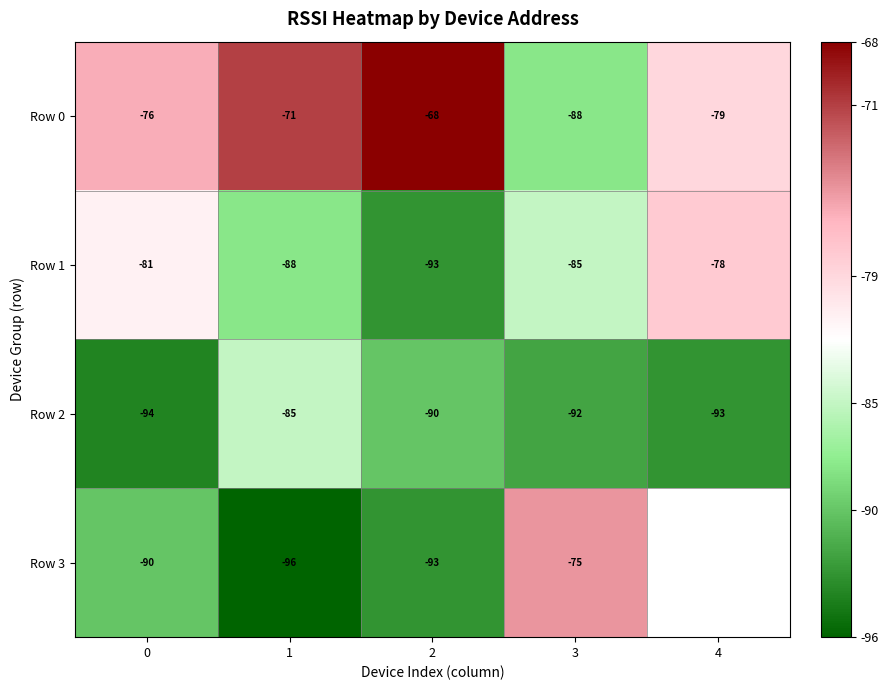

The Row 3 series shows -147.8 at 2. True or false?

False